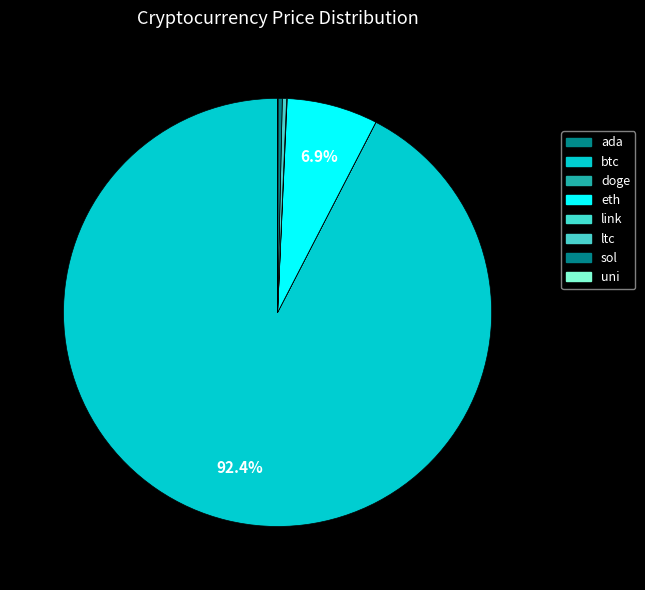

Between uni and btc, which is larger?

btc